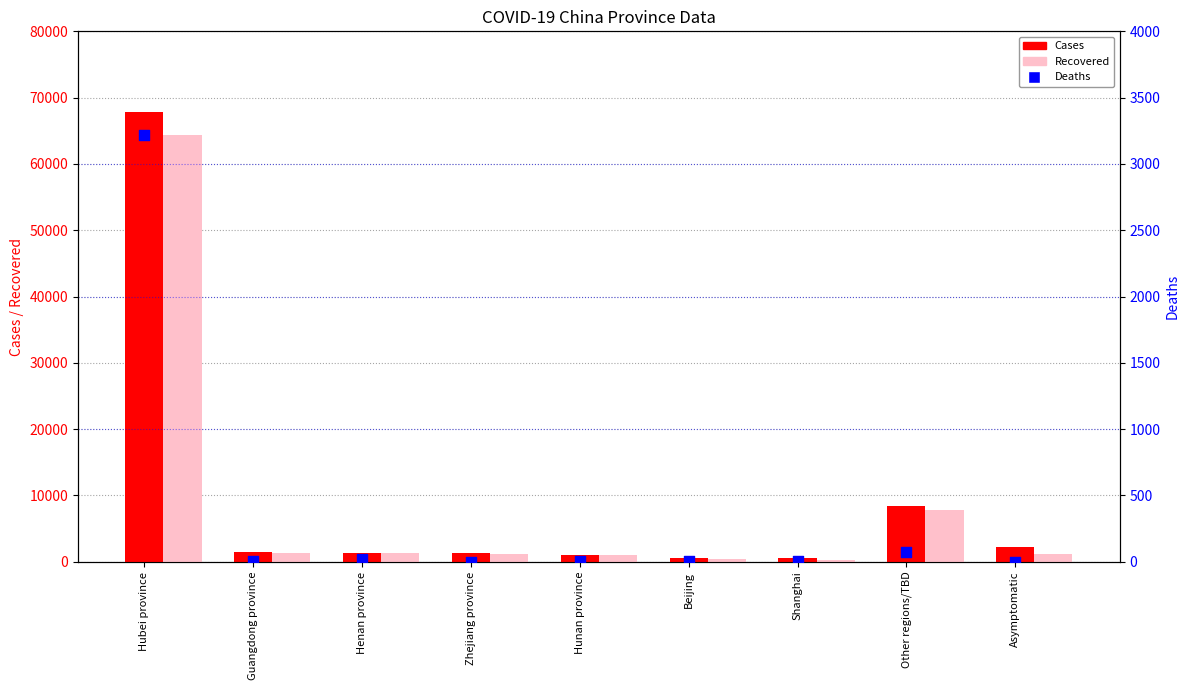

At how many categories does at least one series exceed 49934?

1